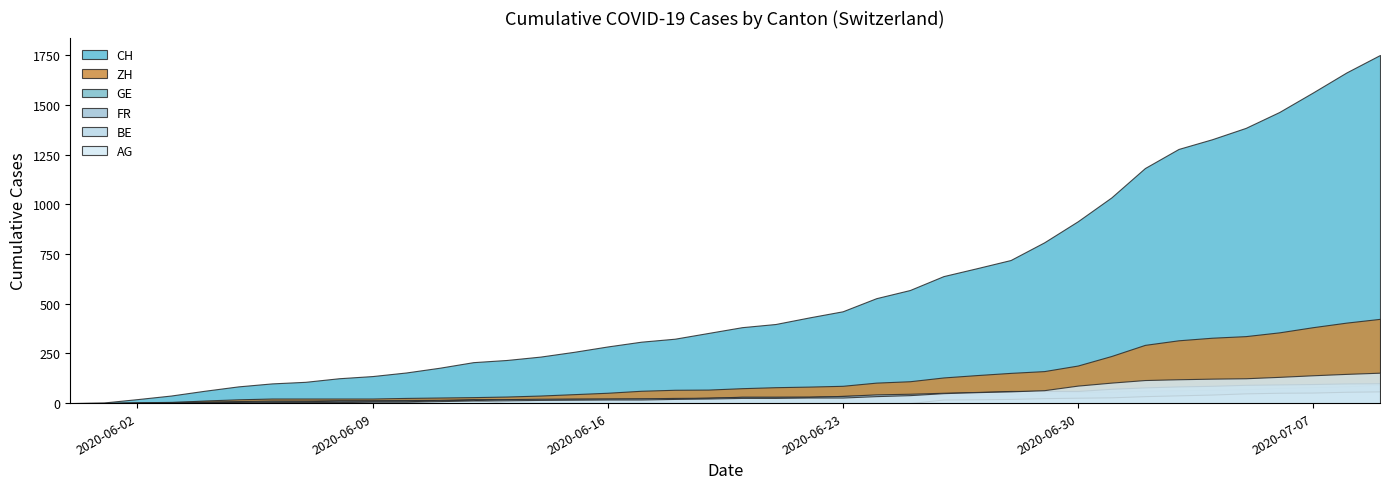

How many values in the AG series are below 26?

20